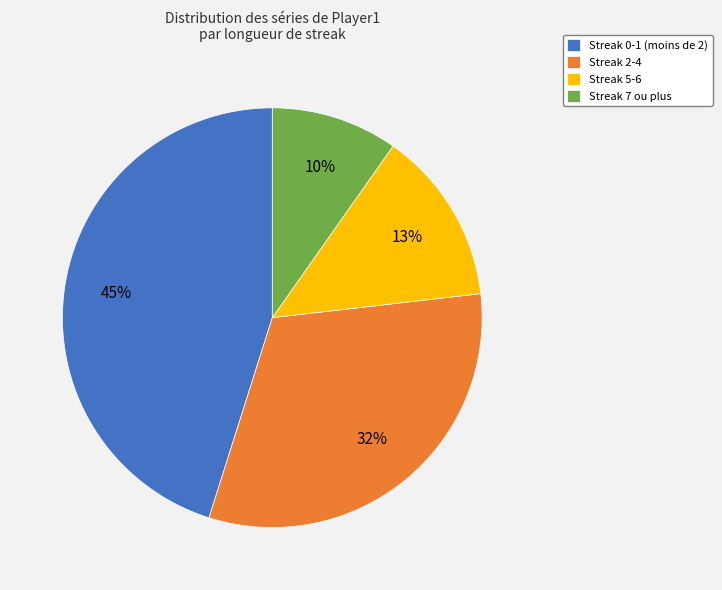

To the nearest percent, what is the average slice percentage?

25%